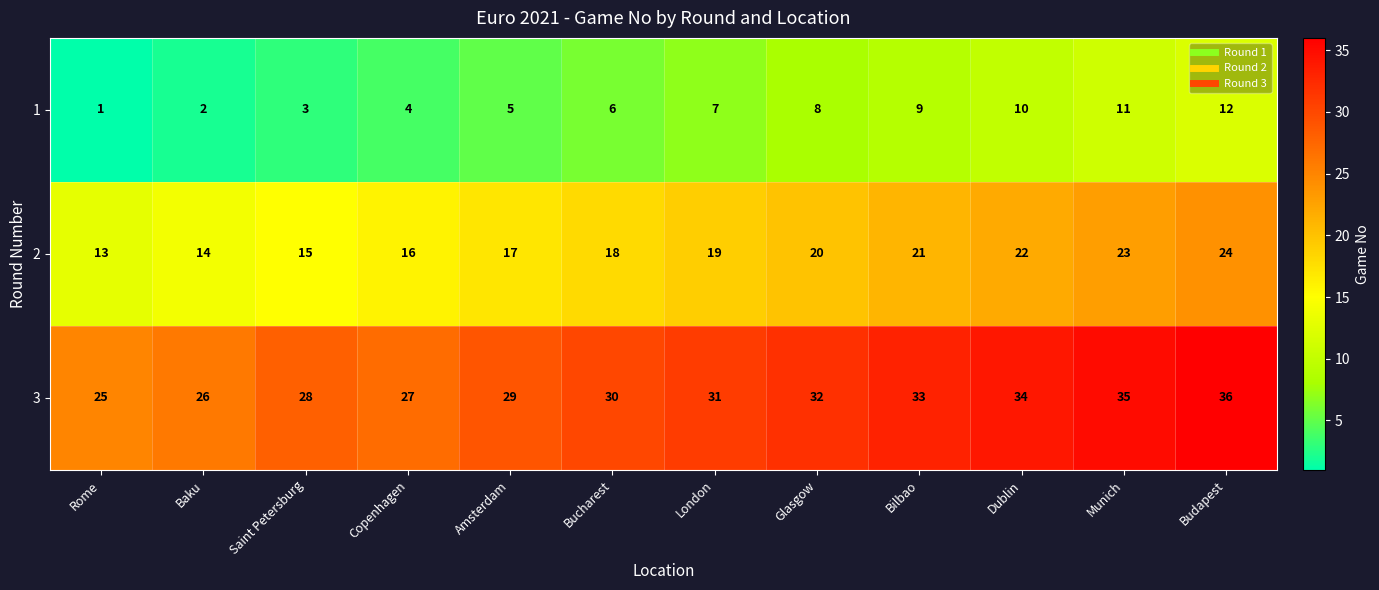

What is the spread (max minus min) of values at Amsterdam?

24